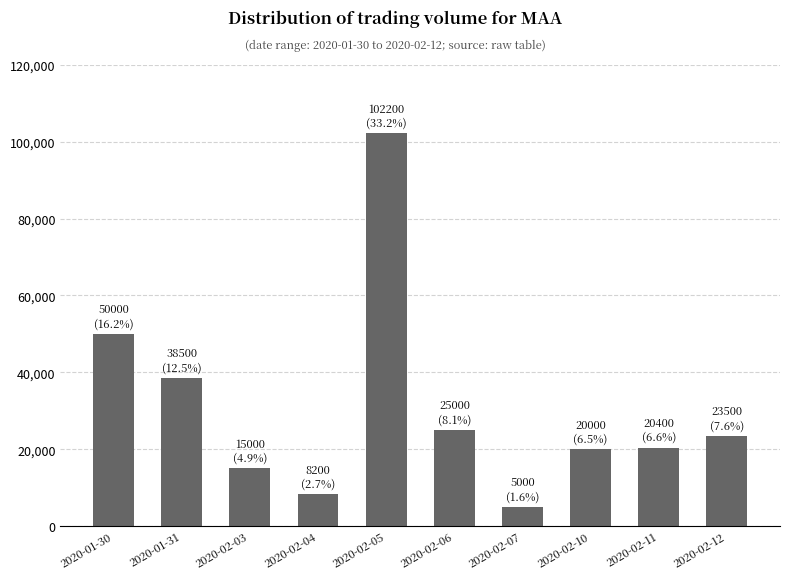

What is the greatest value displayed?

102200